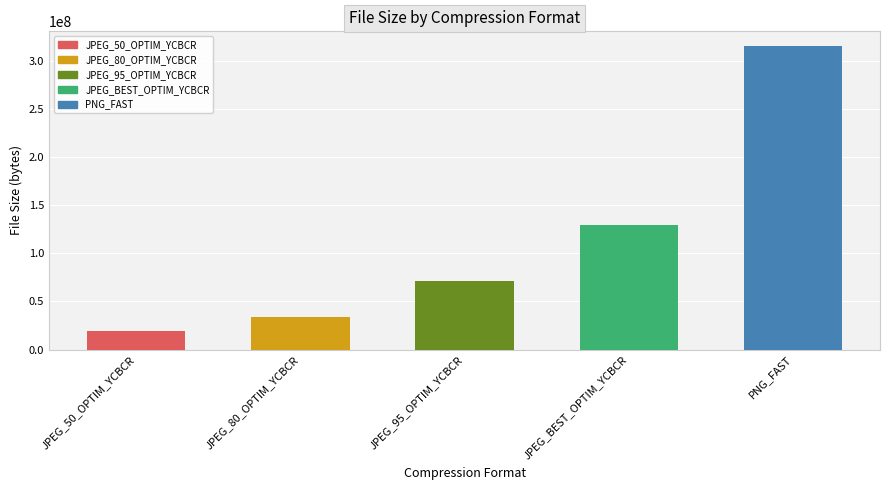

What is the change in value from JPEG_95_OPTIM_YCBCR to JPEG_BEST_OPTIM_YCBCR?

+58359808